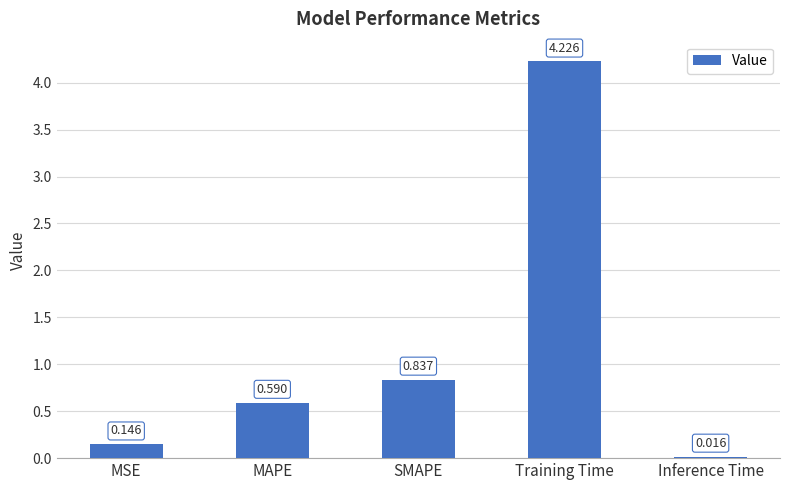

What is the label of the 3rd bar from the left?

SMAPE